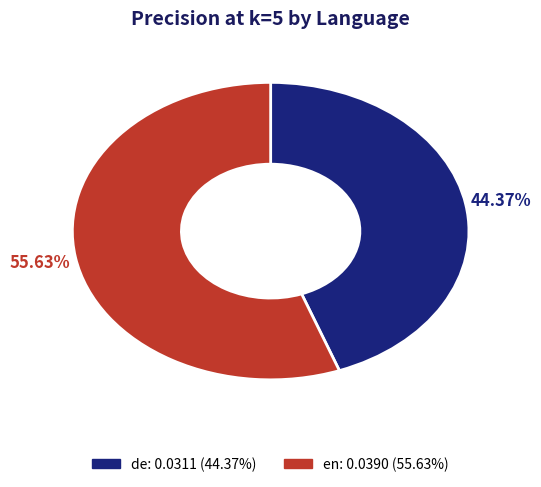

What is the smallest slice in the pie chart?

de